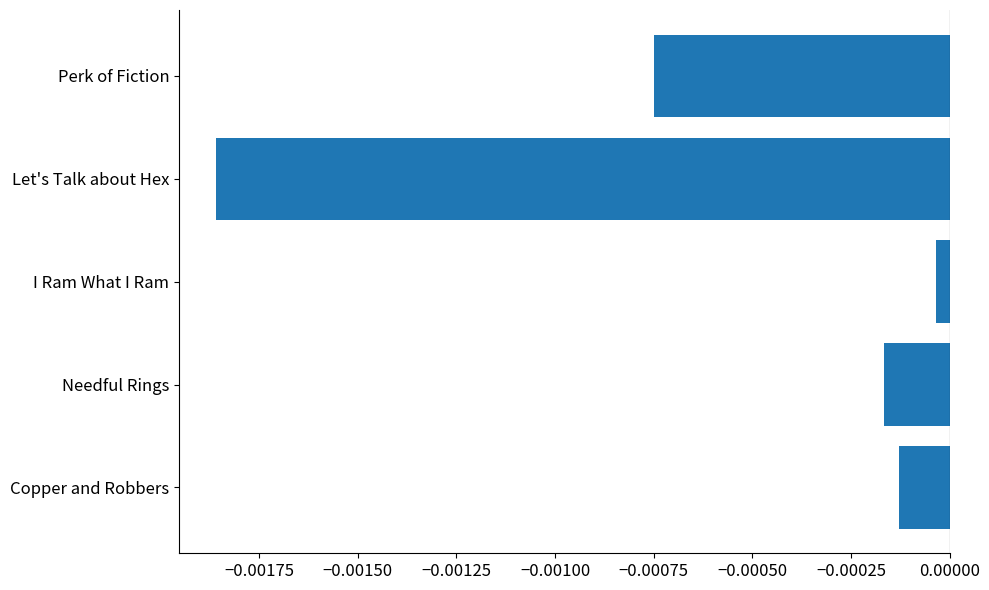

Which category has the lowest value across all series?

Let's Talk about Hex